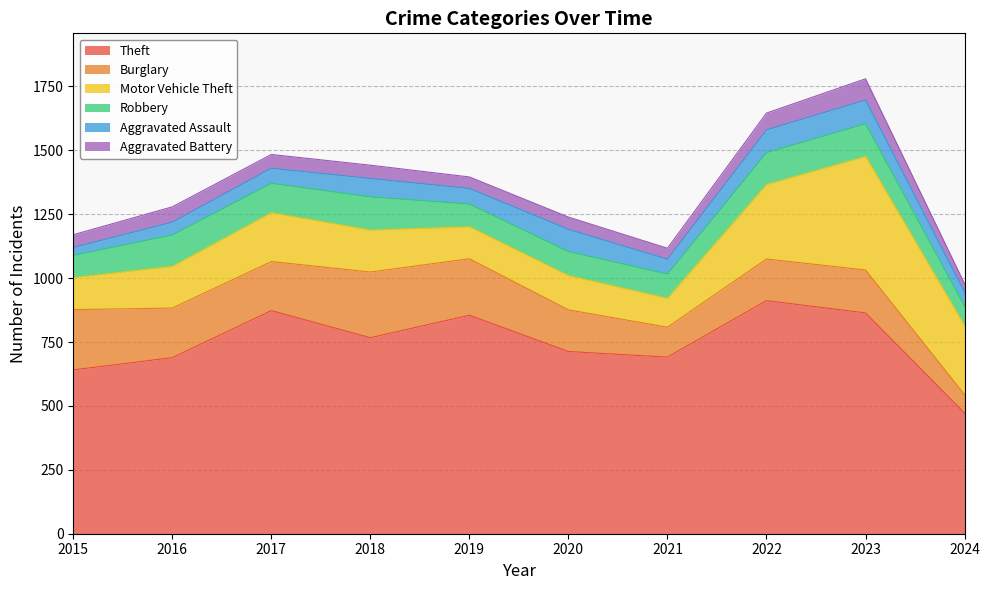

Reading left to right, list all the values displayed in this chart.

Theft: 641	689	873	767	855	713	691	912	864	472
Burglary: 236	194	192	257	221	163	117	163	168	72
Motor Vehicle Theft: 125	163	191	164	125	134	113	291	444	270
Robbery: 87	123	115	130	89	94	95	125	128	77
Aggravated Assault: 31	50	59	72	61	87	58	89	93	55
Aggravated Battery: 50	60	54	52	45	48	43	66	83	32